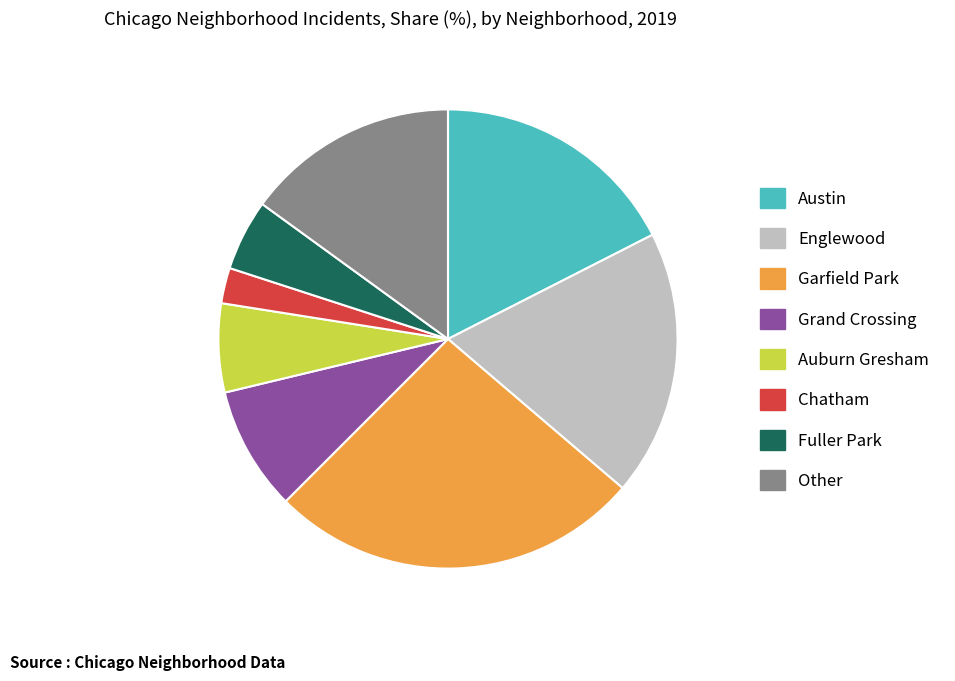

Is there any slice that represents more than half of the pie?

No